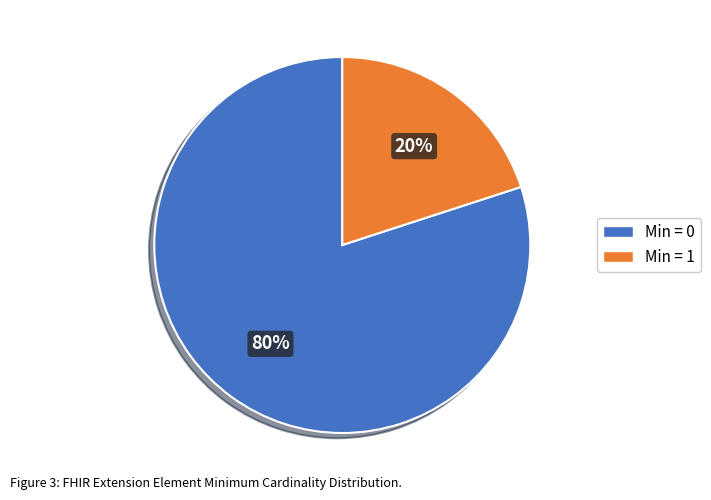

To the nearest percent, what is the difference between the largest and smallest slice percentages?

60%